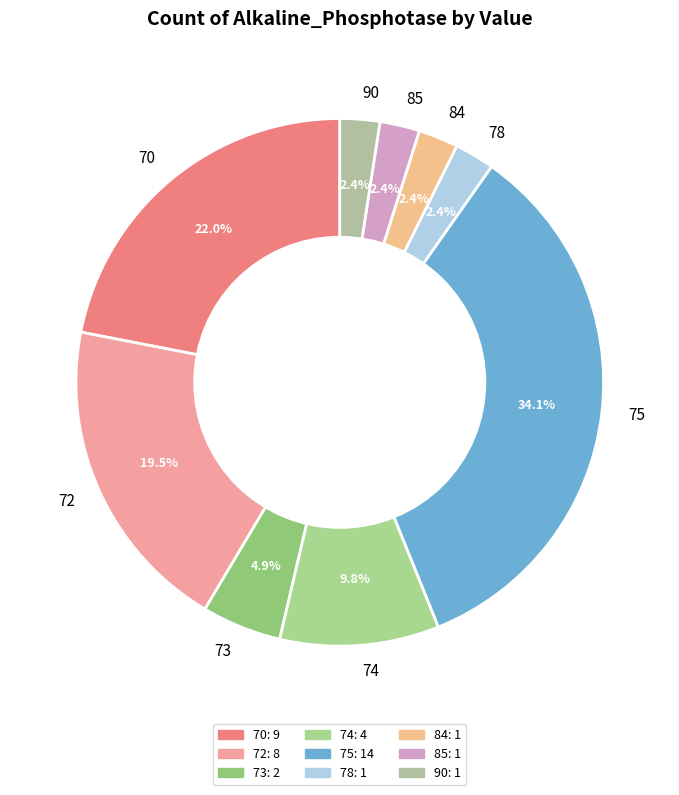

Is there any slice that represents more than half of the pie?

No